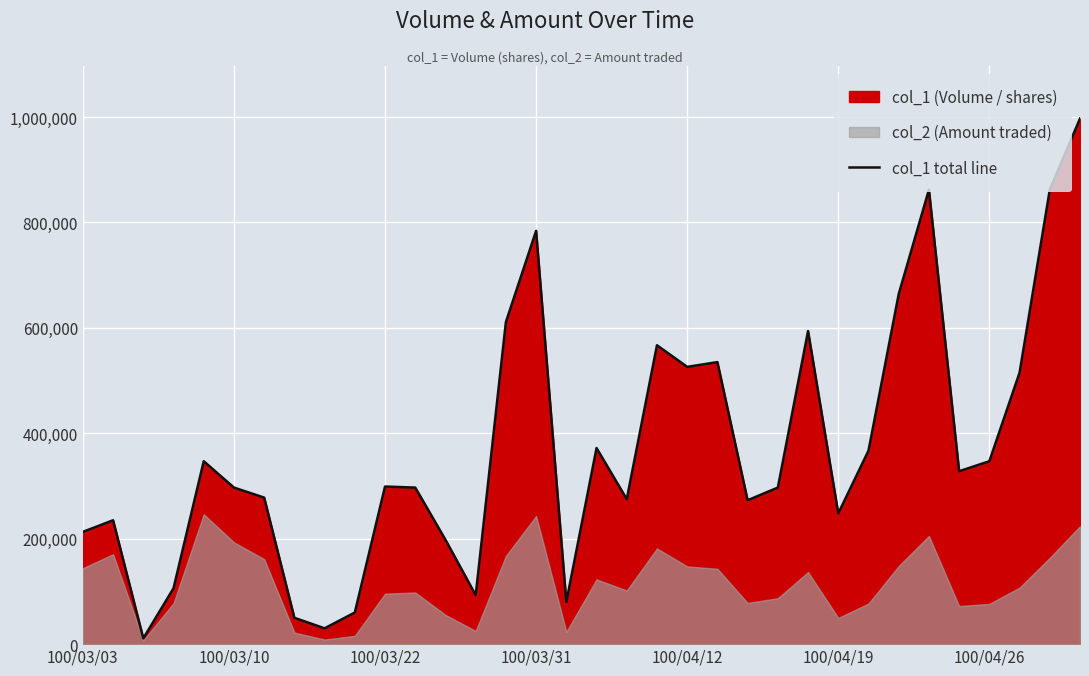

What is the highest value of the col_1 total line series?

997000